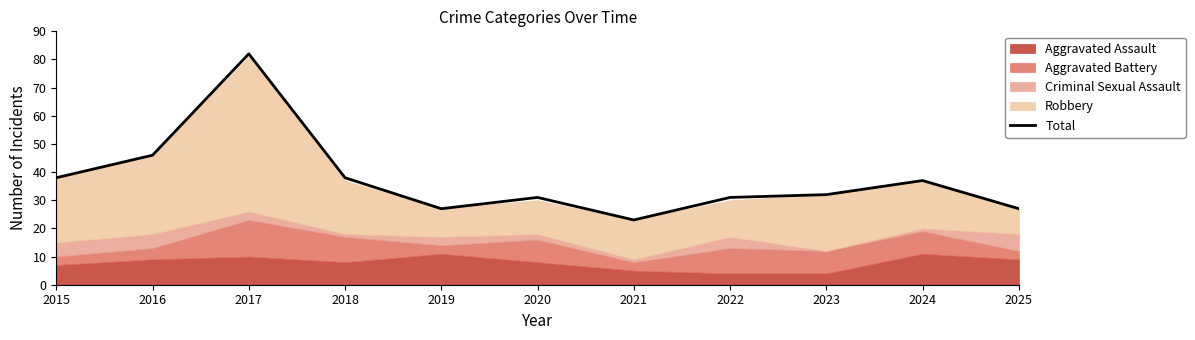

Reading left to right, list all the values displayed in this chart.

38	46	82	38	27	31	23	31	32	37	27